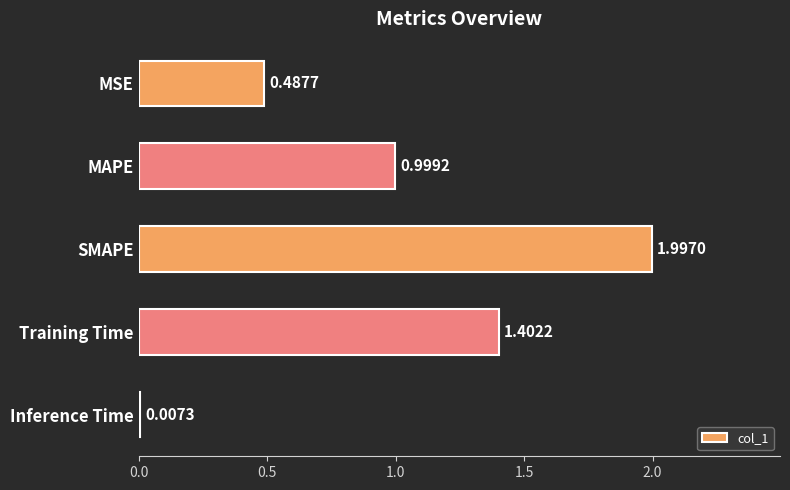

How many series are shown in this chart?

1